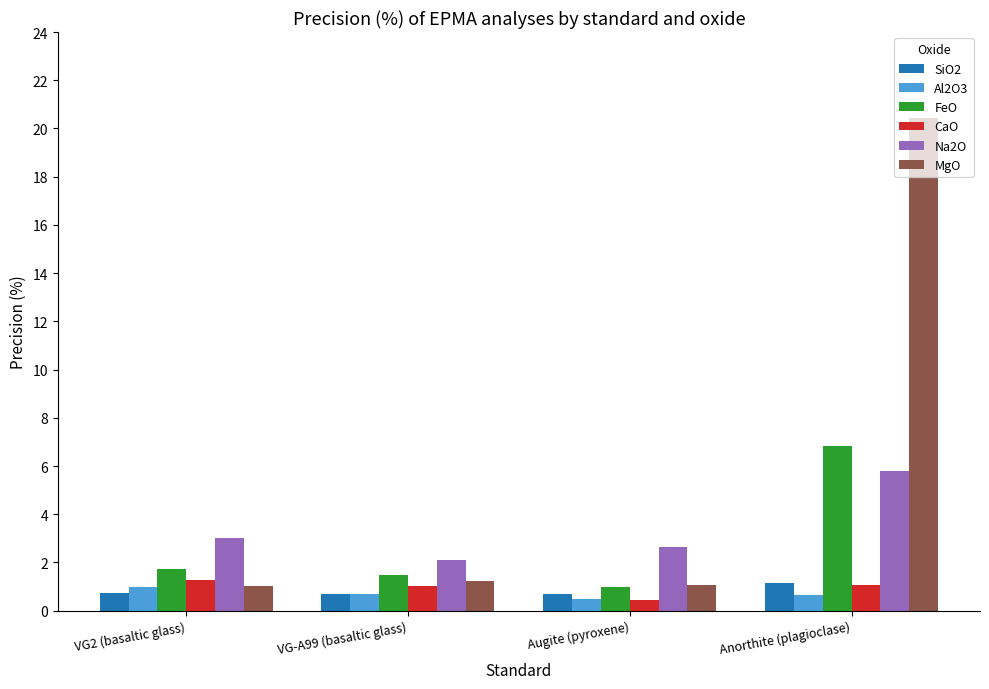

At which category is the sum across all series the highest?

Anorthite (plagioclase)